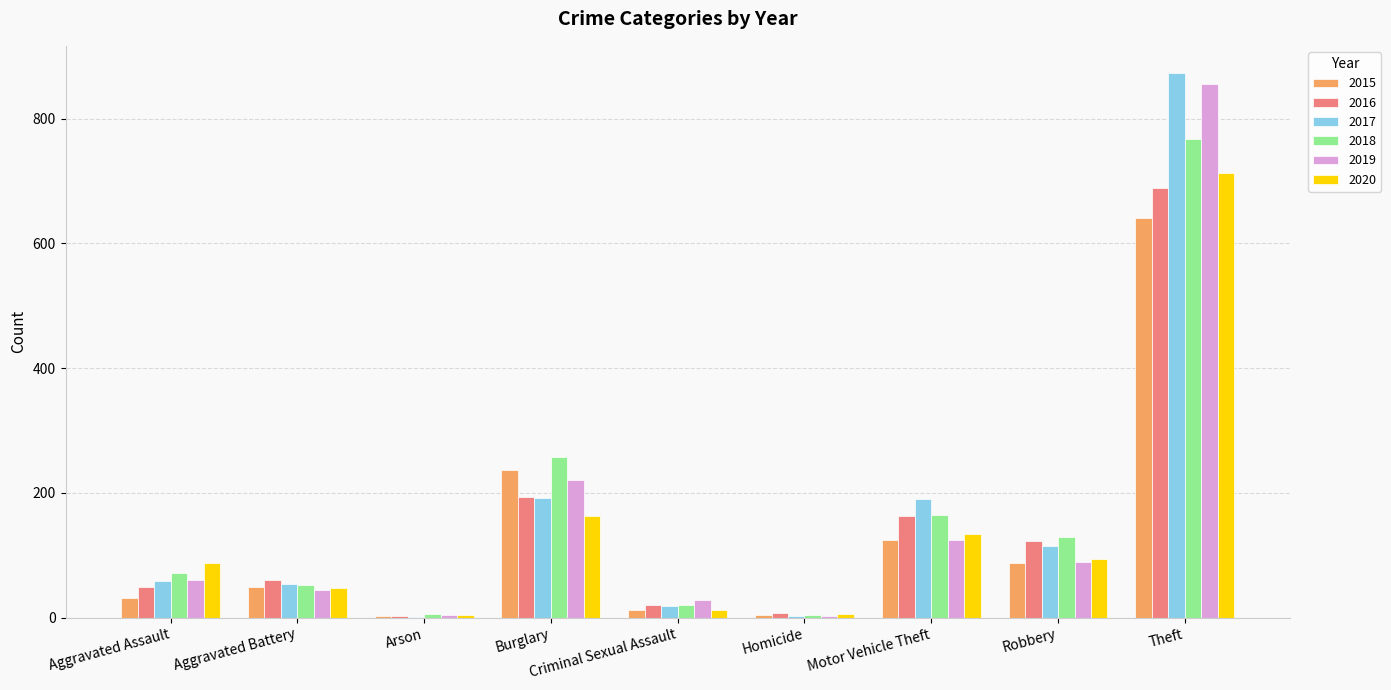

True or false: 2020 has a value of 163 at Burglary.

True